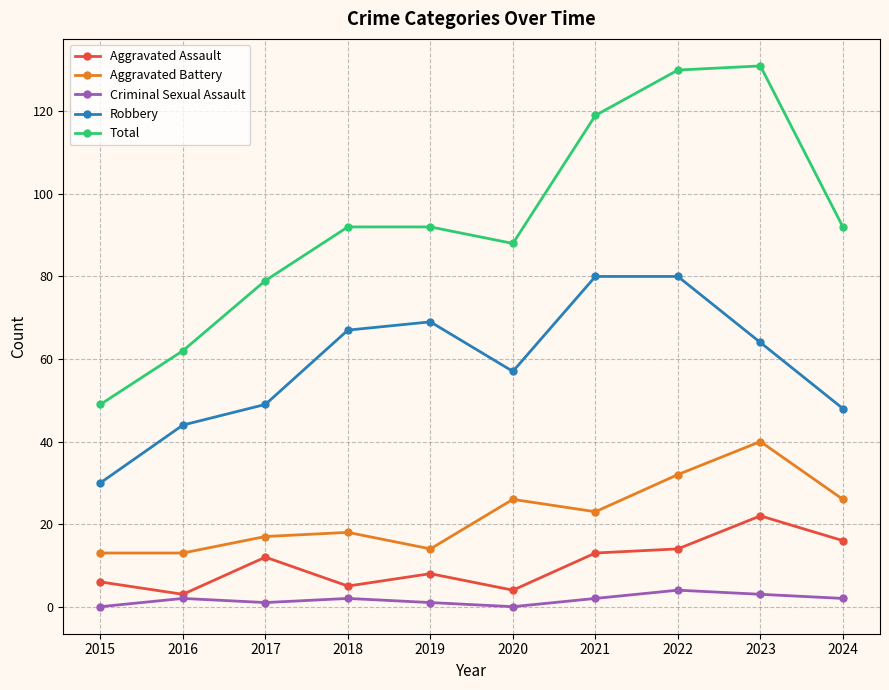

Is it true that Criminal Sexual Assault equals 1 at 2017?

True